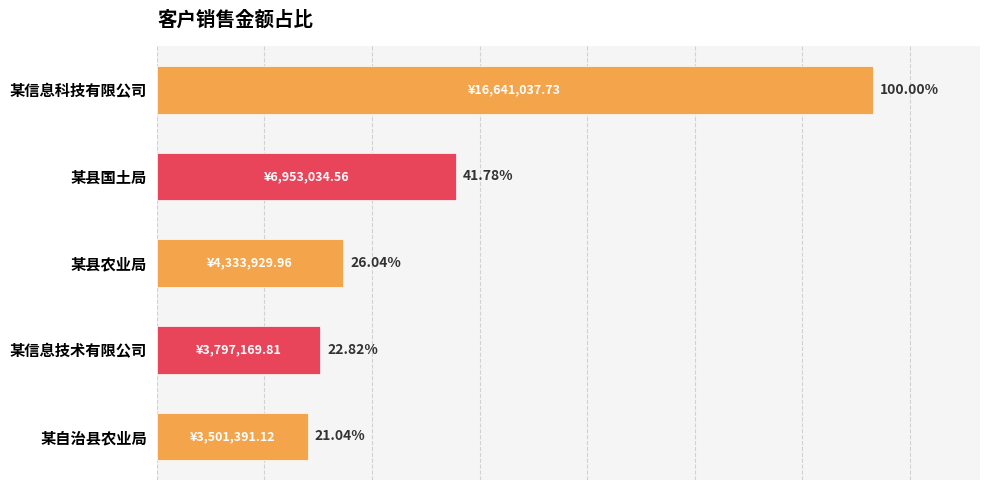

Does the chart contain any negative values?

No